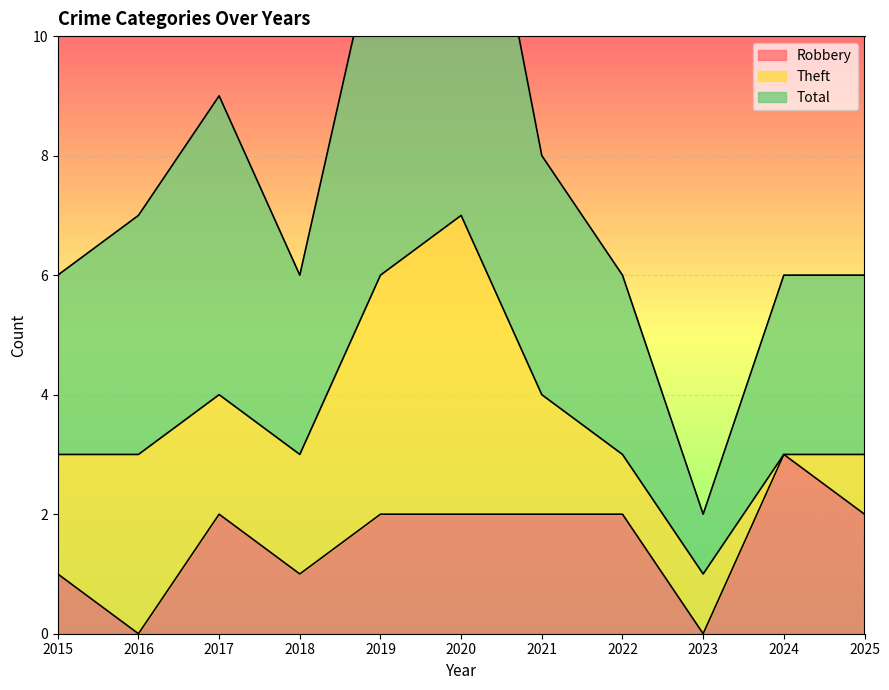

Is the value of Total at 2023 greater than the value of Robbery at 2018?

Yes